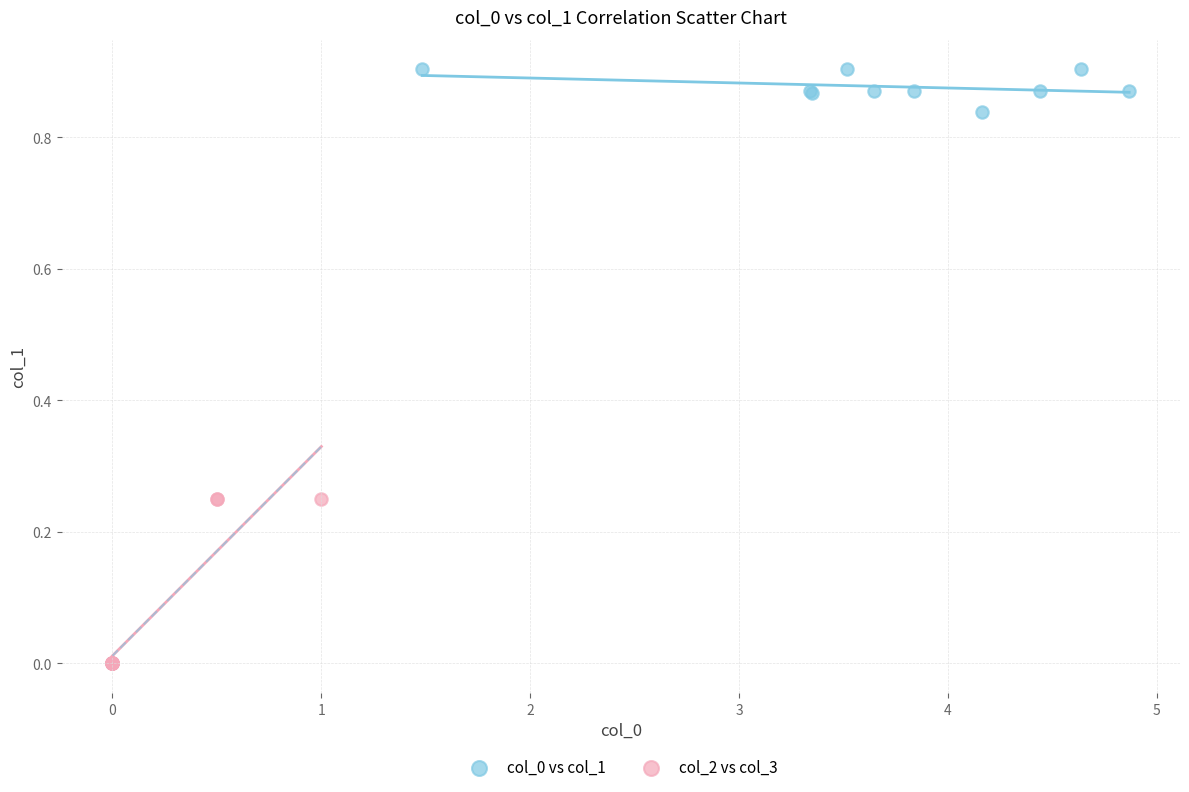

Which series contains the lowest Y value?

col_2 vs col_3